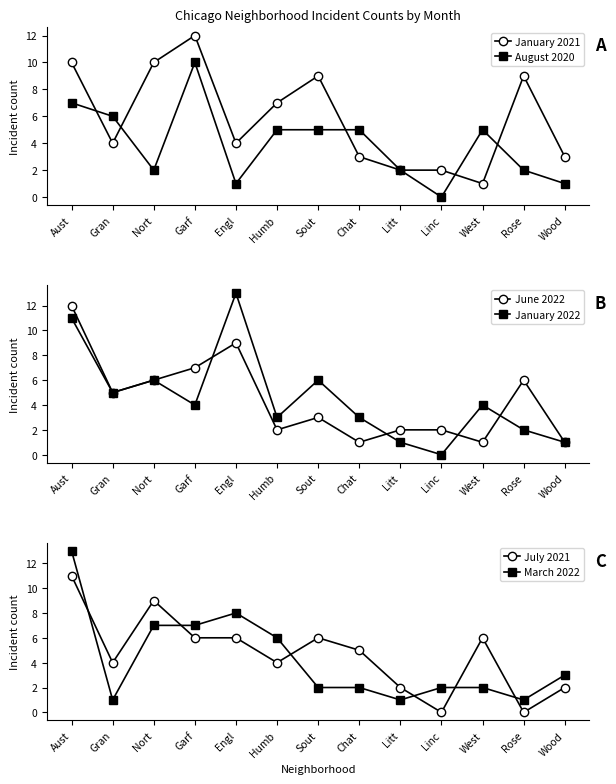

How many data points in July 2021 are above 5?

6